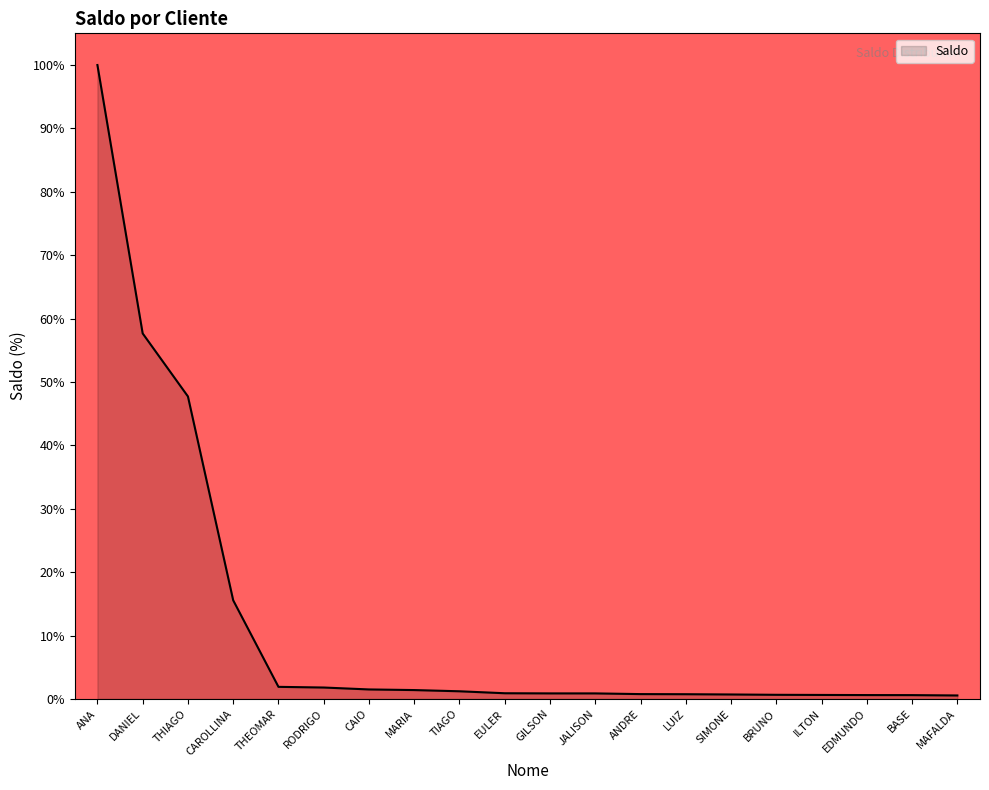

The value at THIAGO is 25.0. True or false?

False